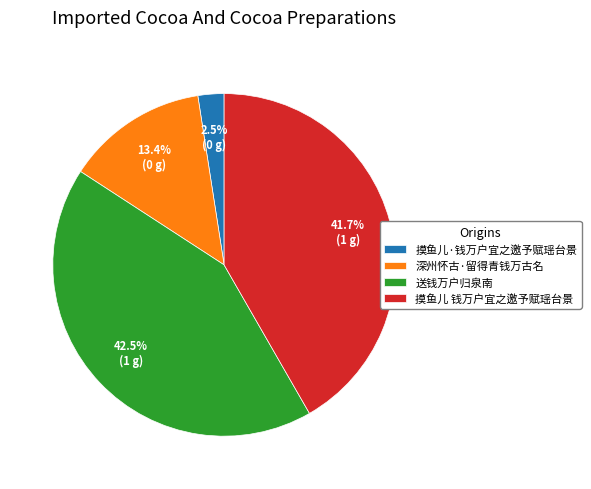

What percentage is NOT represented by 深州怀古·留得青钱万古名?

86.6%